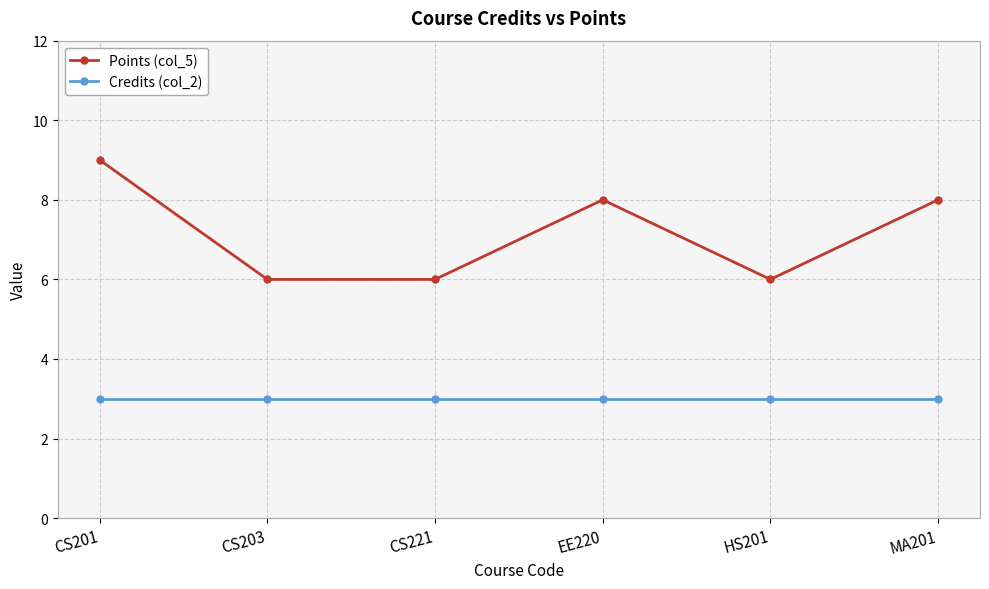

What is the minimum value shown in the chart?

3